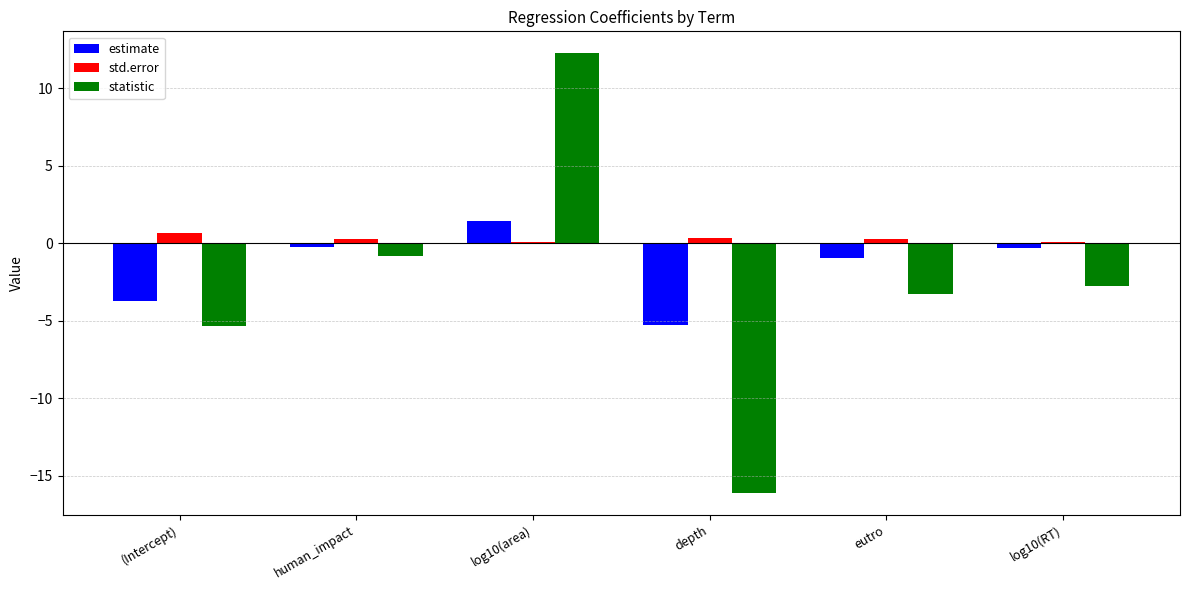

List the series in order of their overall mean, lowest first.

statistic, estimate, std.error